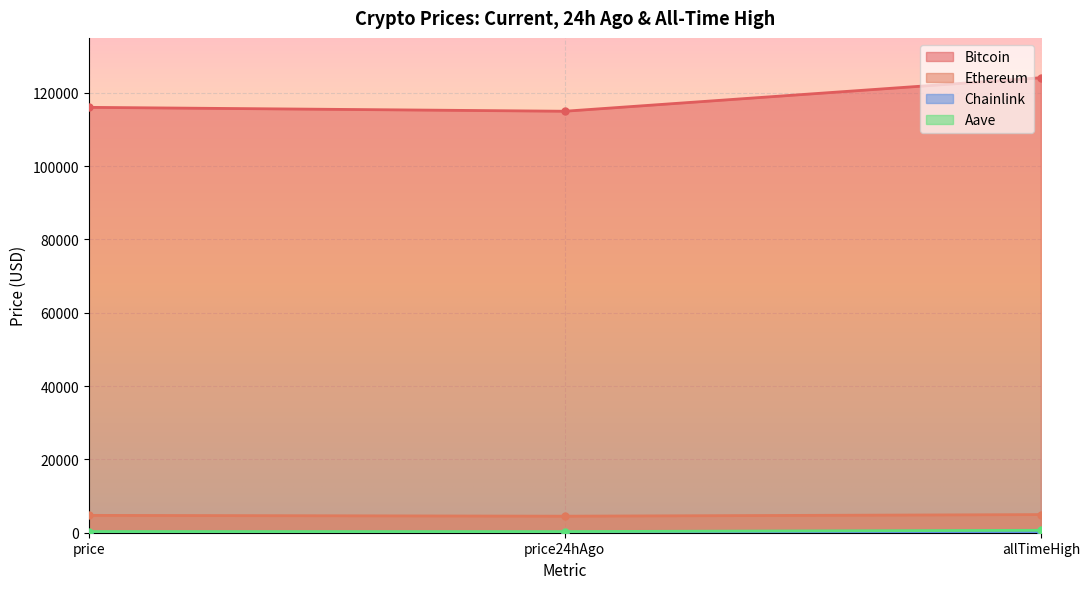

Reading left to right, transcribe all the data shown in this chart.

Bitcoin: price=116051.0	price24hAgo=114989.0	allTimeHigh=124128.0
Ethereum: price=4735.3	price24hAgo=4513.2	allTimeHigh=4946.1
Chainlink: price=25.5	price24hAgo=24.4	allTimeHigh=52.7
Aave: price=319.6	price24hAgo=310.7	allTimeHigh=661.7